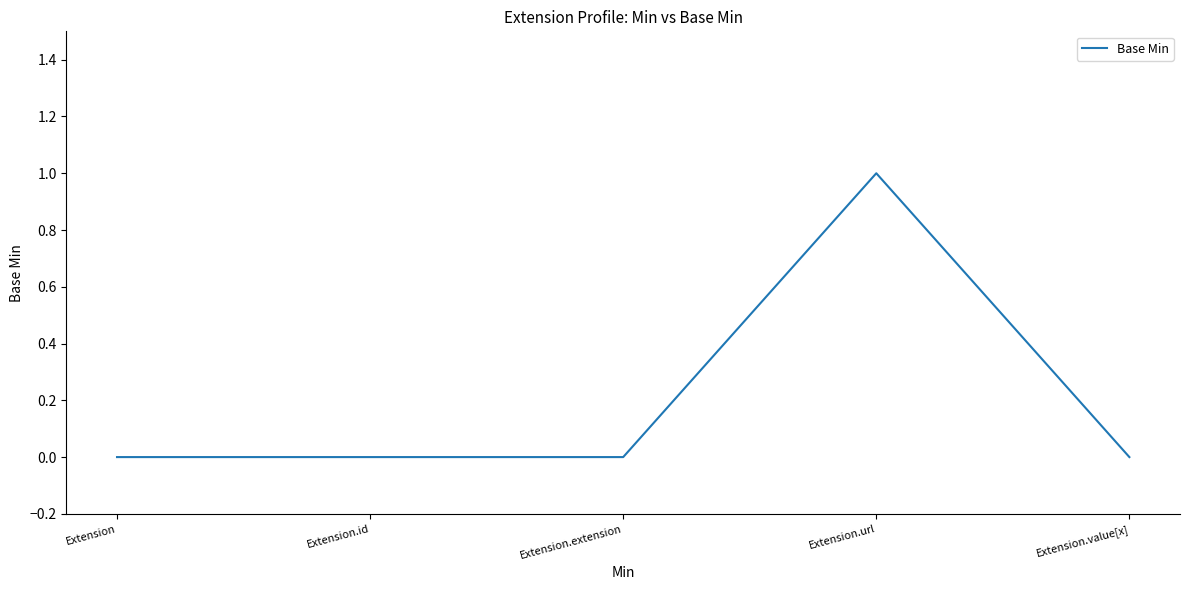

Is it true that the value at Extension.url is 1?

True